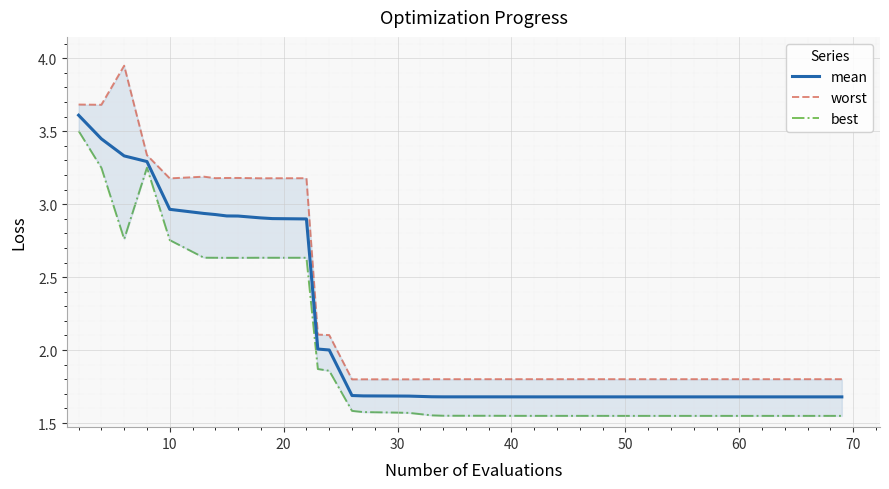

What is the lowest value of the mean series?

1.7